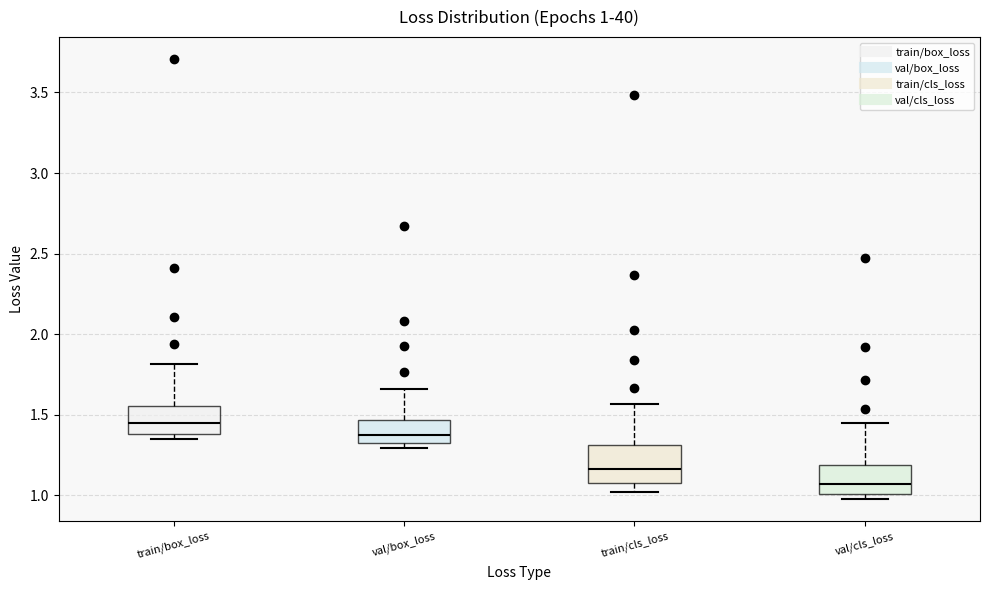

Which box's median line is the highest?

train/box_loss